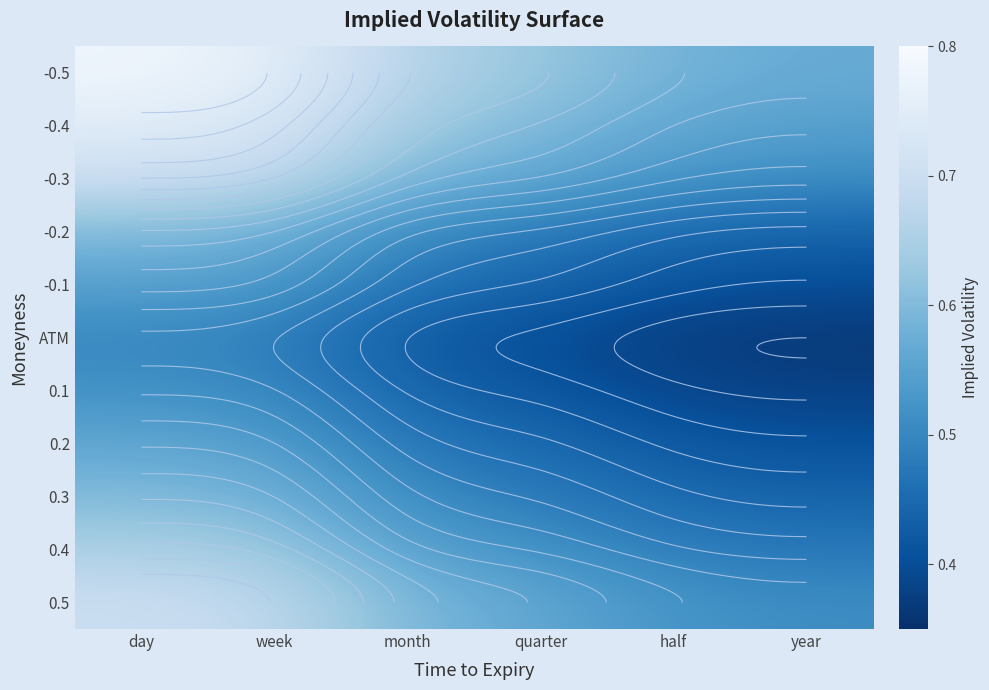

What is the difference between the highest and lowest values at month?

0.2